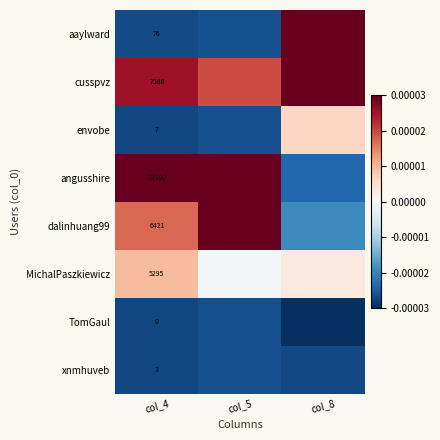

How many series are shown in this chart?

8